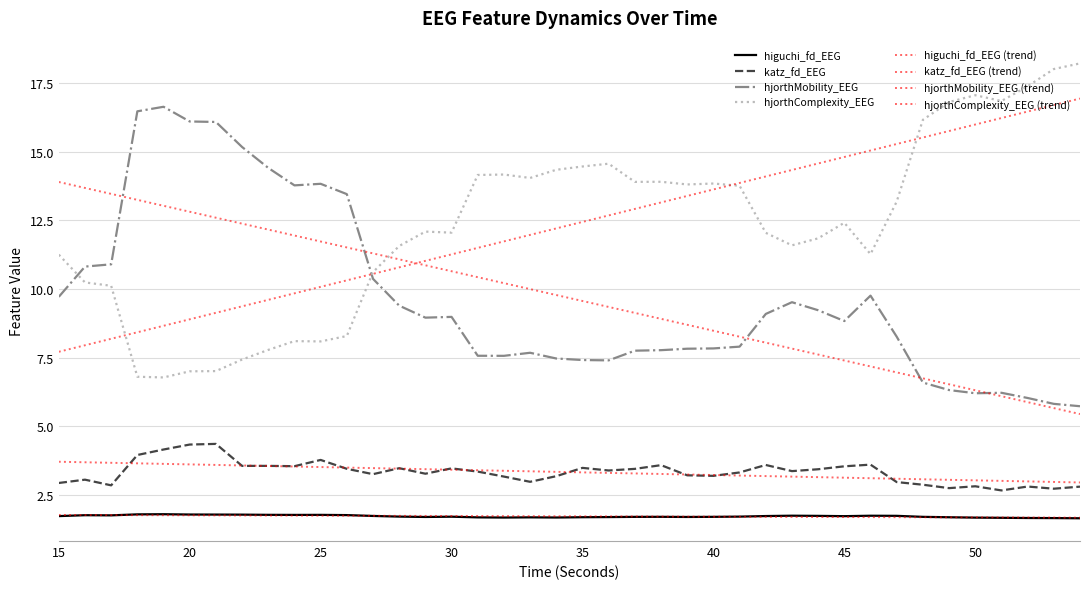

List the labels in order of hjorthComplexity_EEG value, largest first.

54, 53, 52, 50, 51, 49, 48, 36, 35, 34, 32, 31, 33, 38, 37, 40, 39, 41, 47, 45, 29, 30, 42, 44, 43, 28, 46, 15, 27, 16, 17, 26, 24, 25, 23, 22, 21, 20, 18, 19